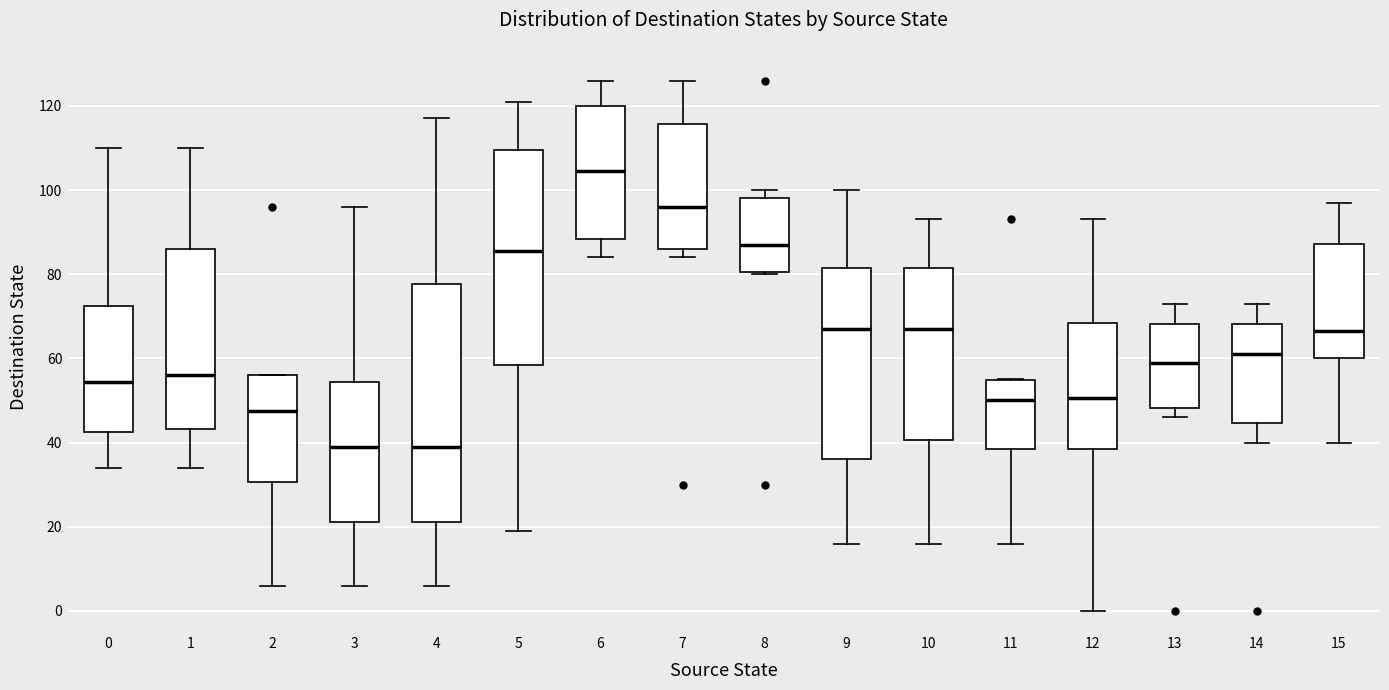

Reading left to right, transcribe this box plot: for each box, give where its median line is, the range the box spans, and where its two whiskers end, as read against the y-axis. The values are not printed on the chart, so give them approximately, as read against the axis.

0: median 54, box 42 to 72, whiskers 34 to 110
1: median 56, box 44 to 86, whiskers 34 to 110
2: median 48, box 30 to 56, whiskers 6 to 56
3: median 40, box 22 to 54, whiskers 6 to 96
4: median 40, box 22 to 78, whiskers 6 to 118
5: median 86, box 58 to 110, whiskers 20 to 122
6: median 104, box 88 to 120, whiskers 84 to 126
7: median 96, box 86 to 116, whiskers 84 to 126
8: median 88, box 80 to 98, whiskers 80 to 100
9: median 68, box 36 to 82, whiskers 16 to 100
10: median 68, box 40 to 82, whiskers 16 to 94
11: median 50, box 38 to 54, whiskers 16 to 56
12: median 50, box 38 to 68, whiskers 0 to 94
13: median 60, box 48 to 68, whiskers 46 to 74
14: median 62, box 44 to 68, whiskers 40 to 74
15: median 66, box 60 to 88, whiskers 40 to 98